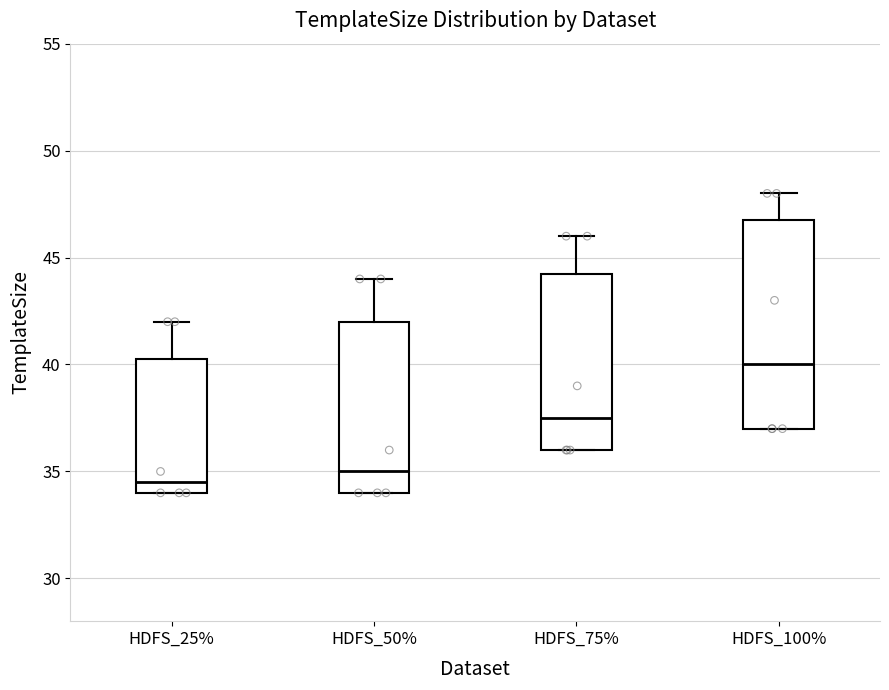

Comparing the boxes themselves (not the whiskers), which one is the tallest?

HDFS_100%